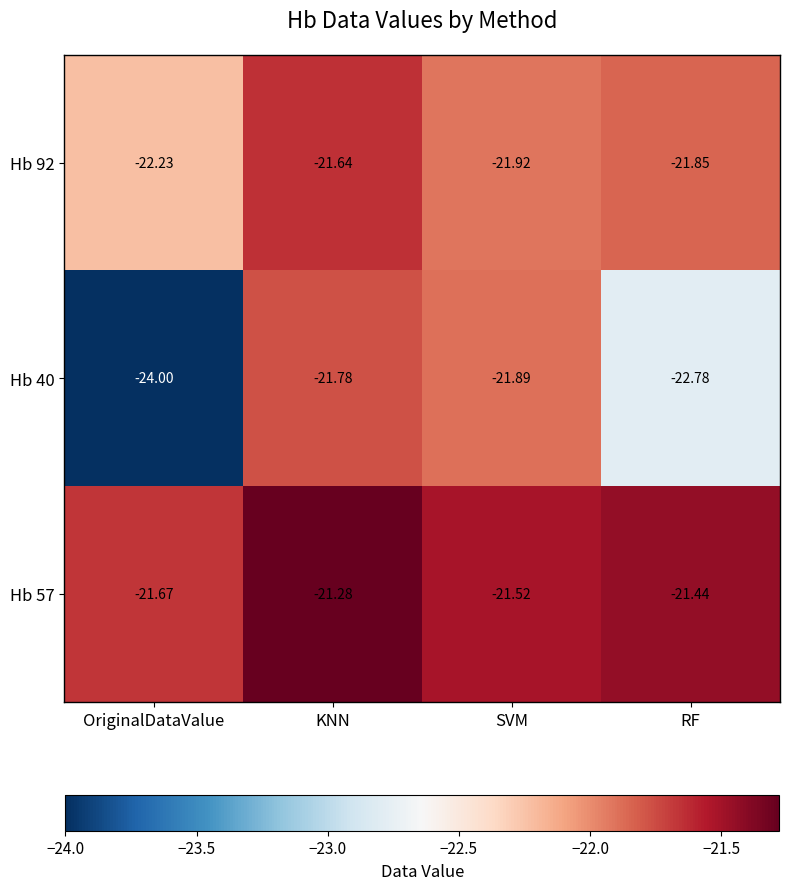

At which label is Hb 92 closest to -21?

KNN